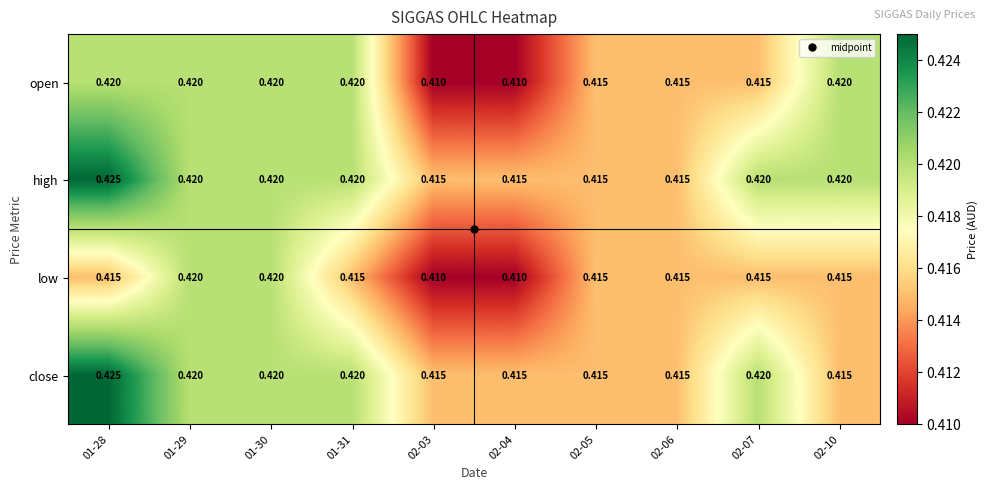

Which series has the largest total across all categories?

high